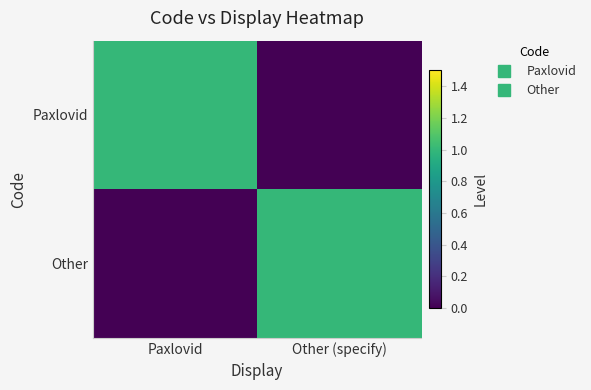

At which category does the chart reach its peak across all series?

Paxlovid